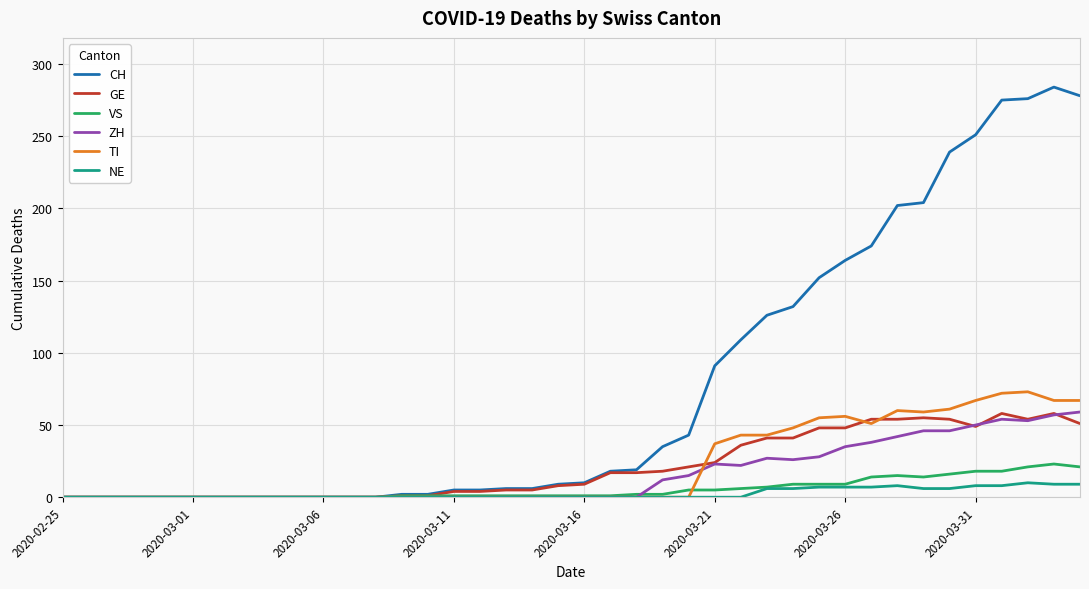

Which series has the largest total across all categories?

CH